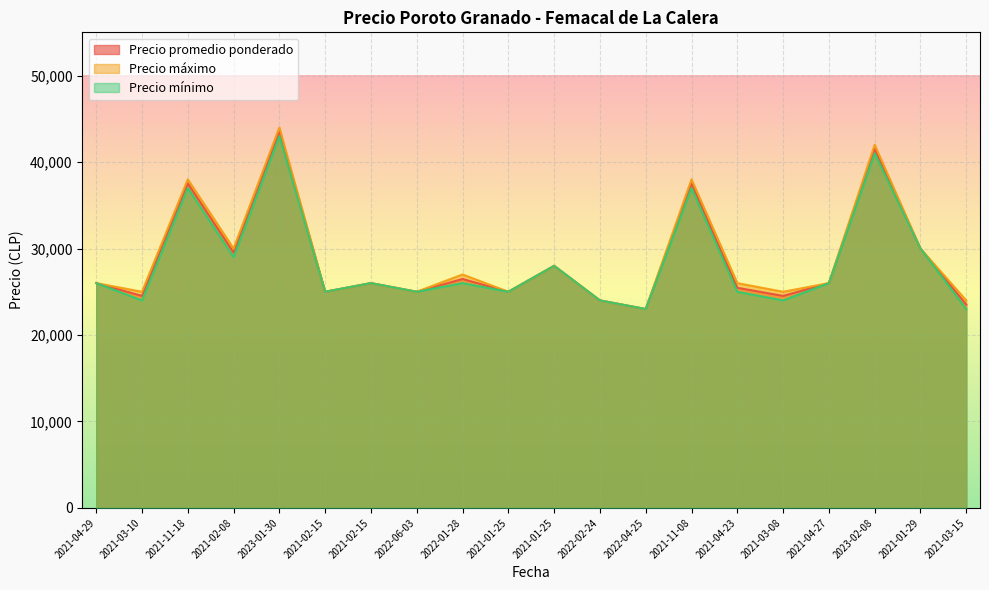

Which series has the widest spread of values?

Precio máximo